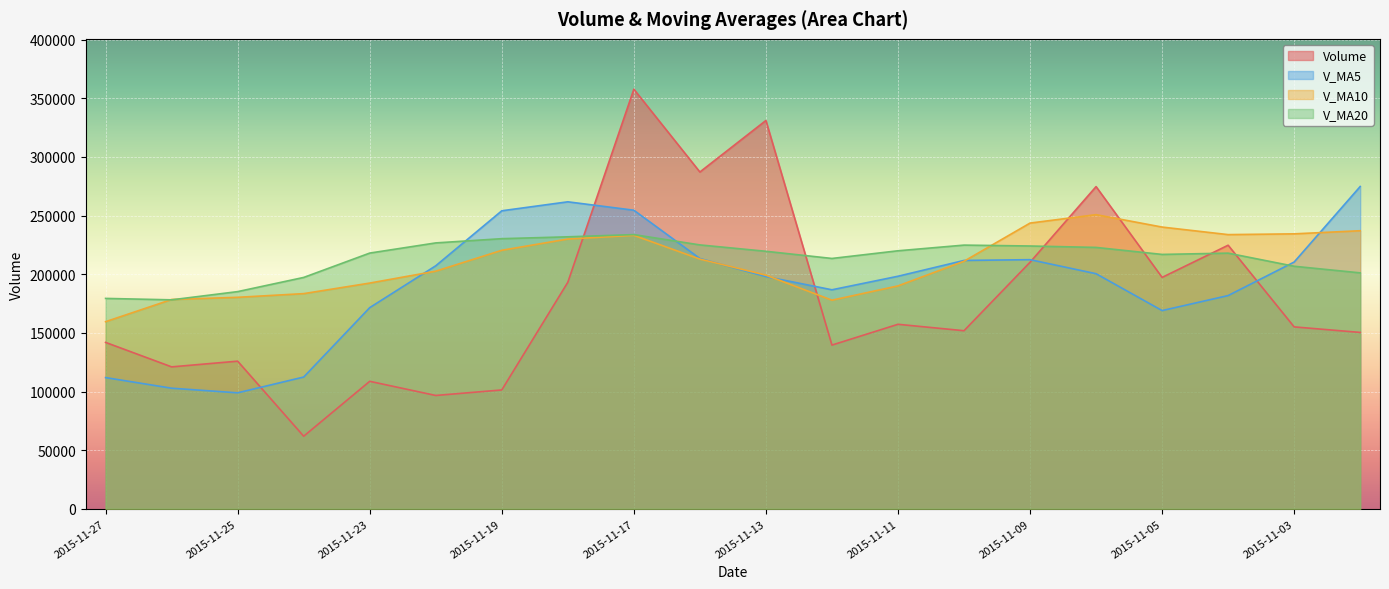

In v_ma20, how many points are higher than both neighbors (excluding endpoints)?

3